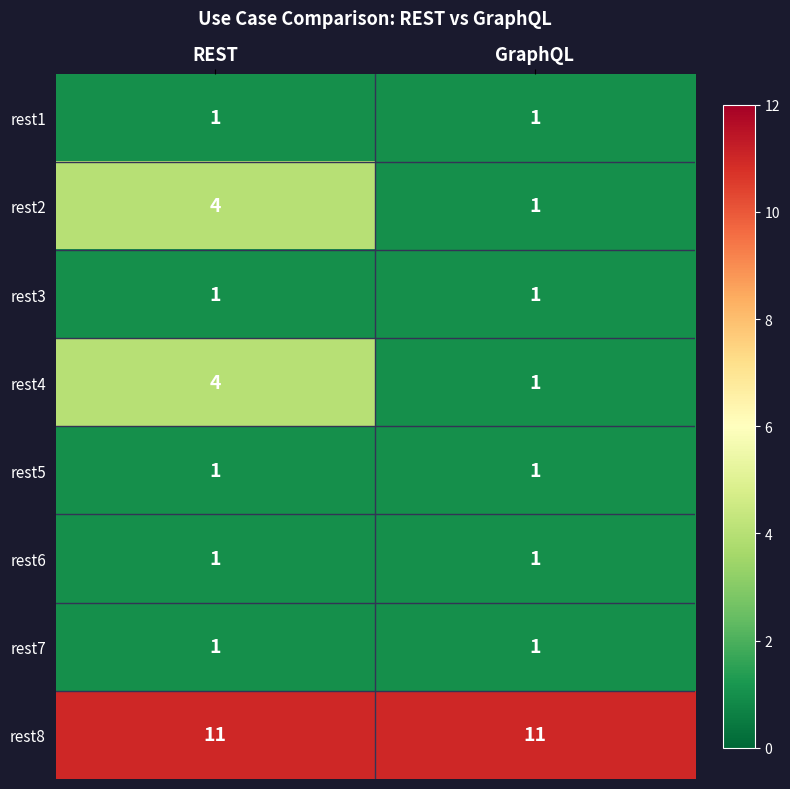

What is the maximum value shown in the chart?

11